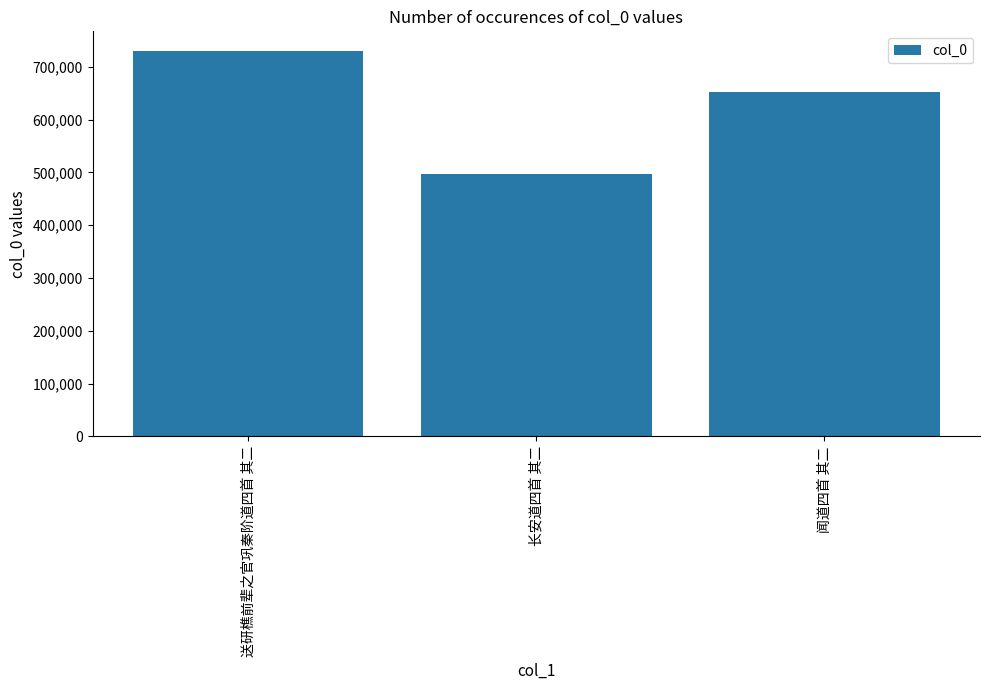

What is the difference between the values at 送研樵前辈之官巩秦阶道四首 其二 and 闻道四首 其二?

78767